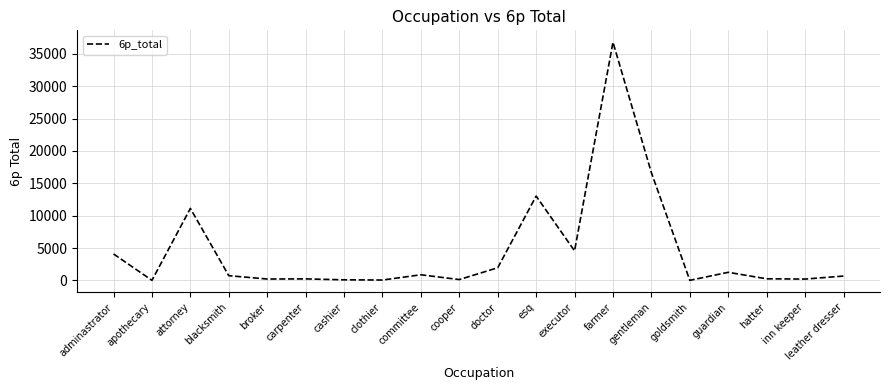

What is the average value?

4639.5